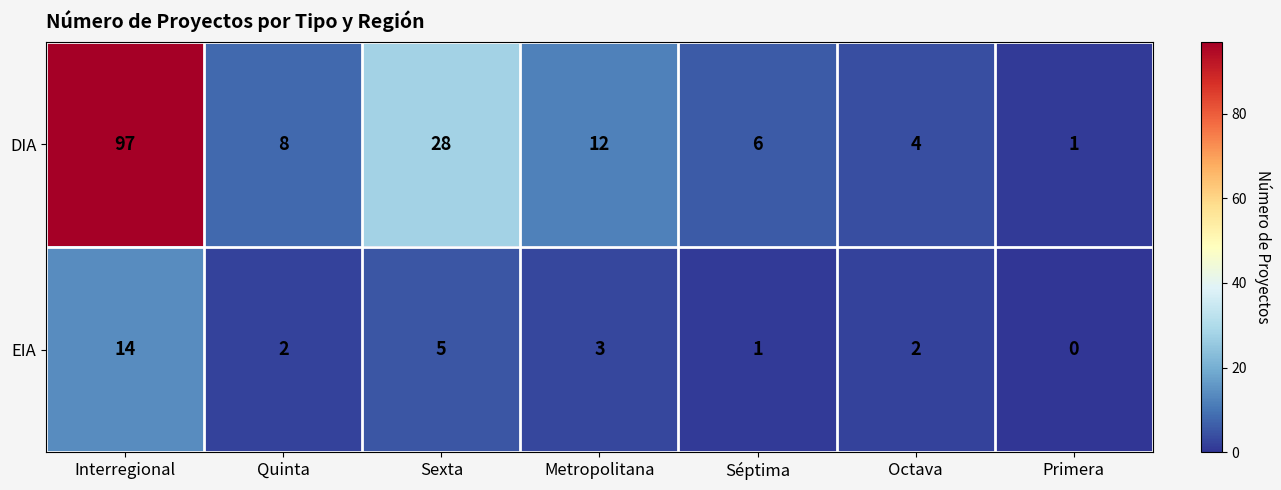

Which category has the lowest value across all series?

Primera